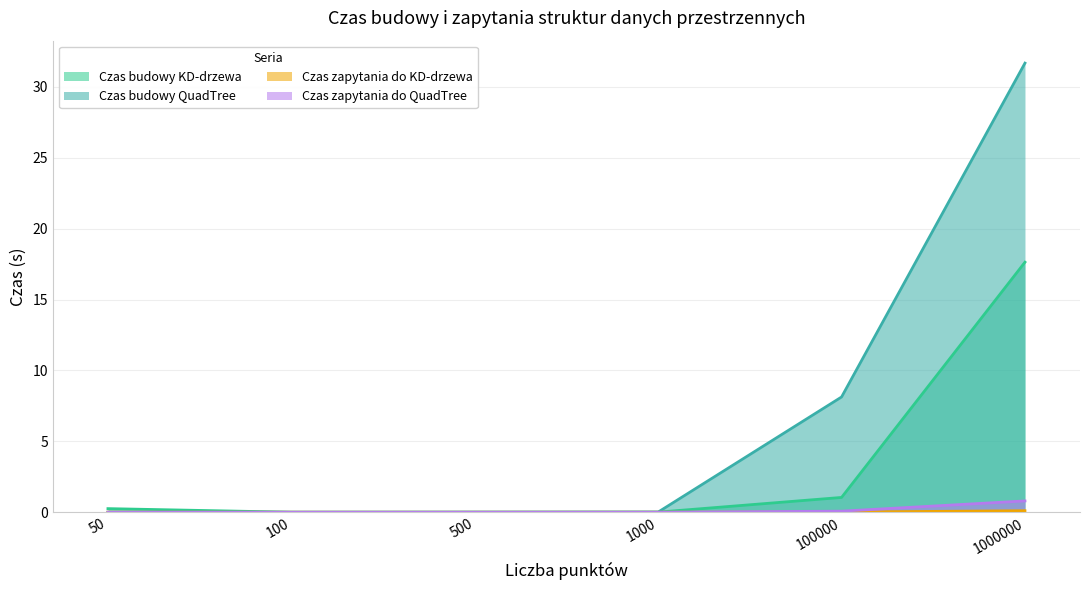

What are all the series names shown in the legend?

Czas budowy KD-drzewa, Czas budowy QuadTree, Czas zapytania do KD-drzewa, Czas zapytania do QuadTree